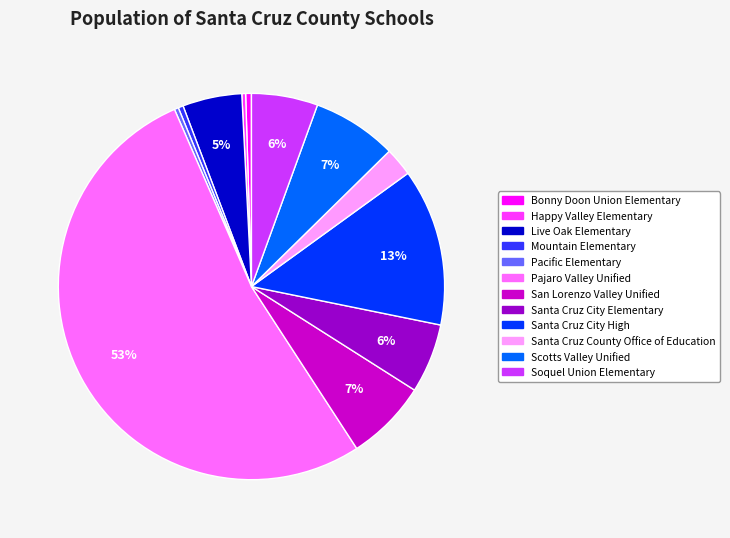

True or false: Scotts Valley Unified accounts for 7% of the total.

True